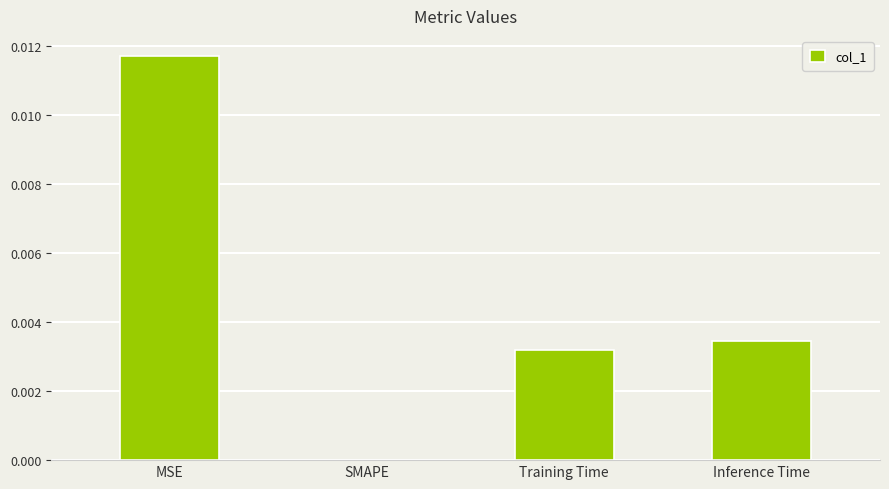

How many values are between 0 and 1?

4